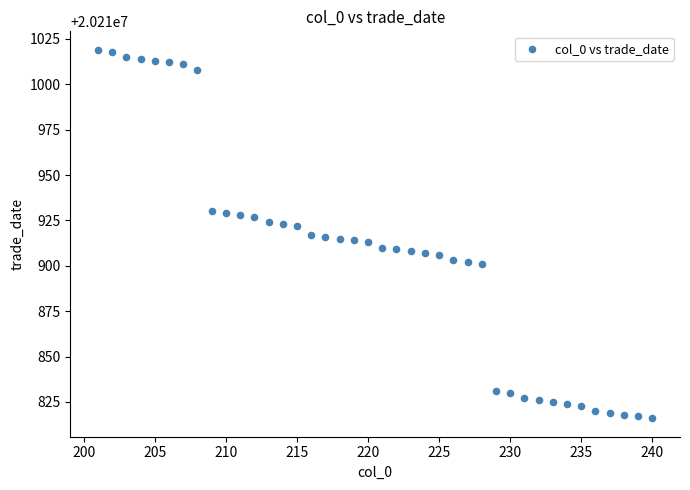

What is the range of X values (max minus min)?

39